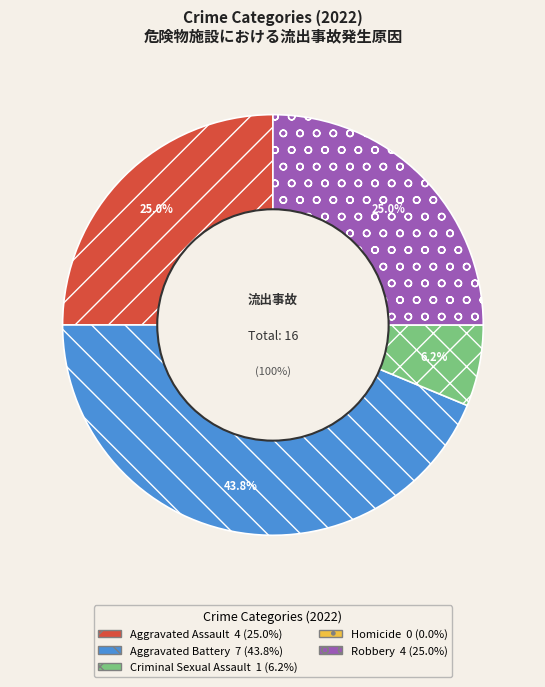

Do Aggravated Battery and Criminal Sexual Assault together represent more than half of the pie?

No